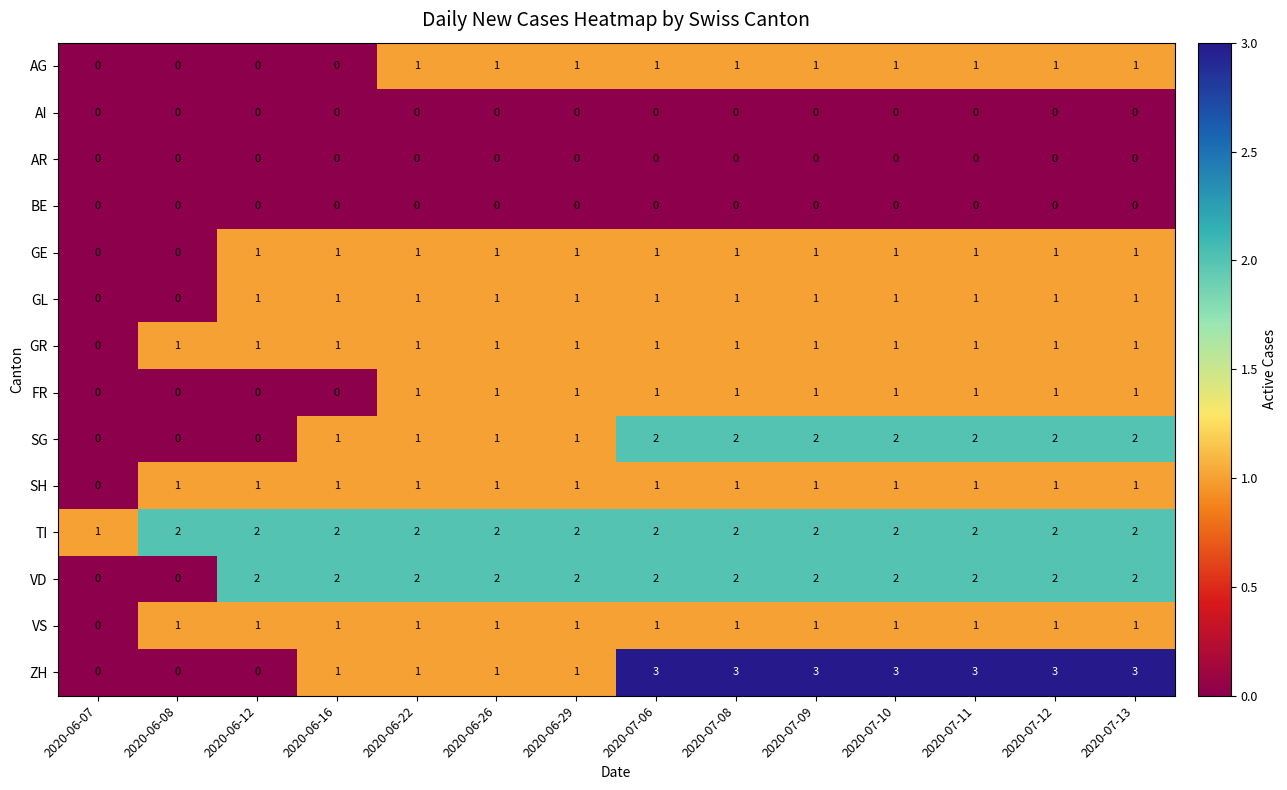

What is the total value across all series at 2020-06-07?

1